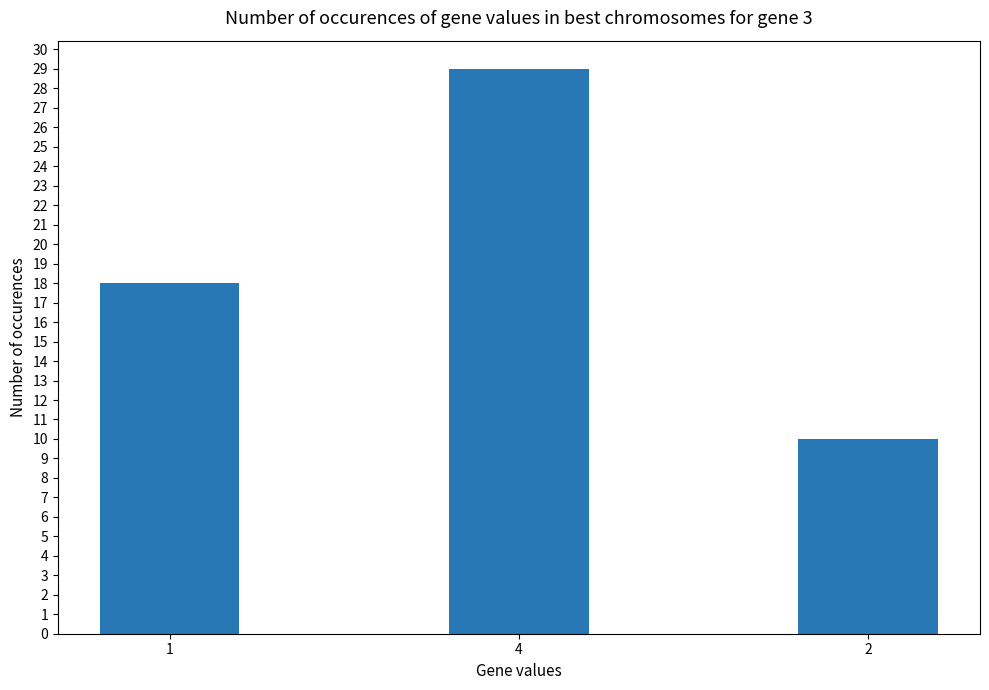

Where is the data nearest to the value 19?

1